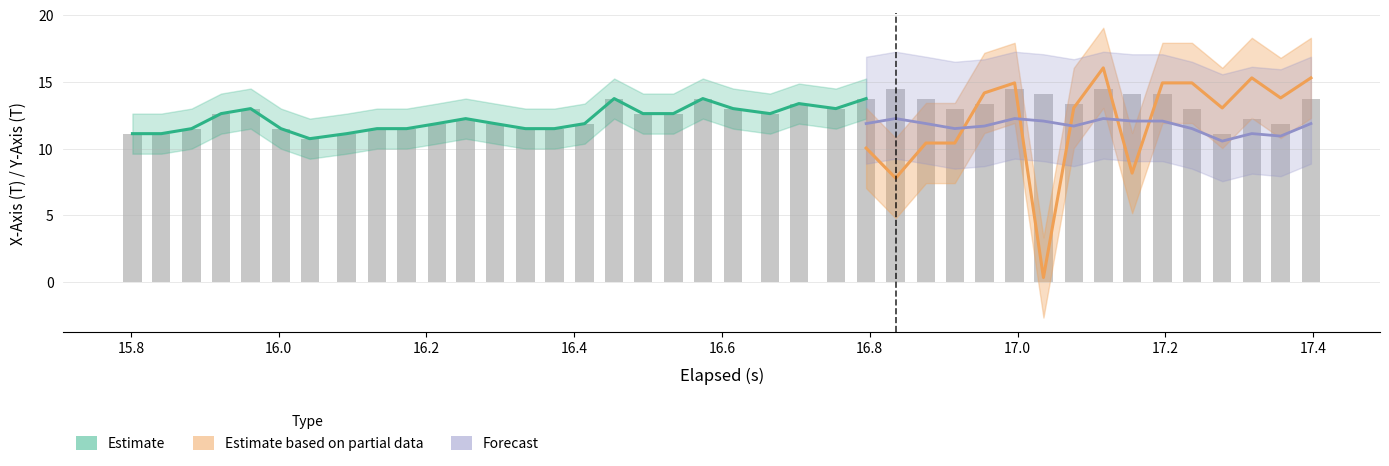

The x_axis series shows 11.5 at 9. True or false?

True